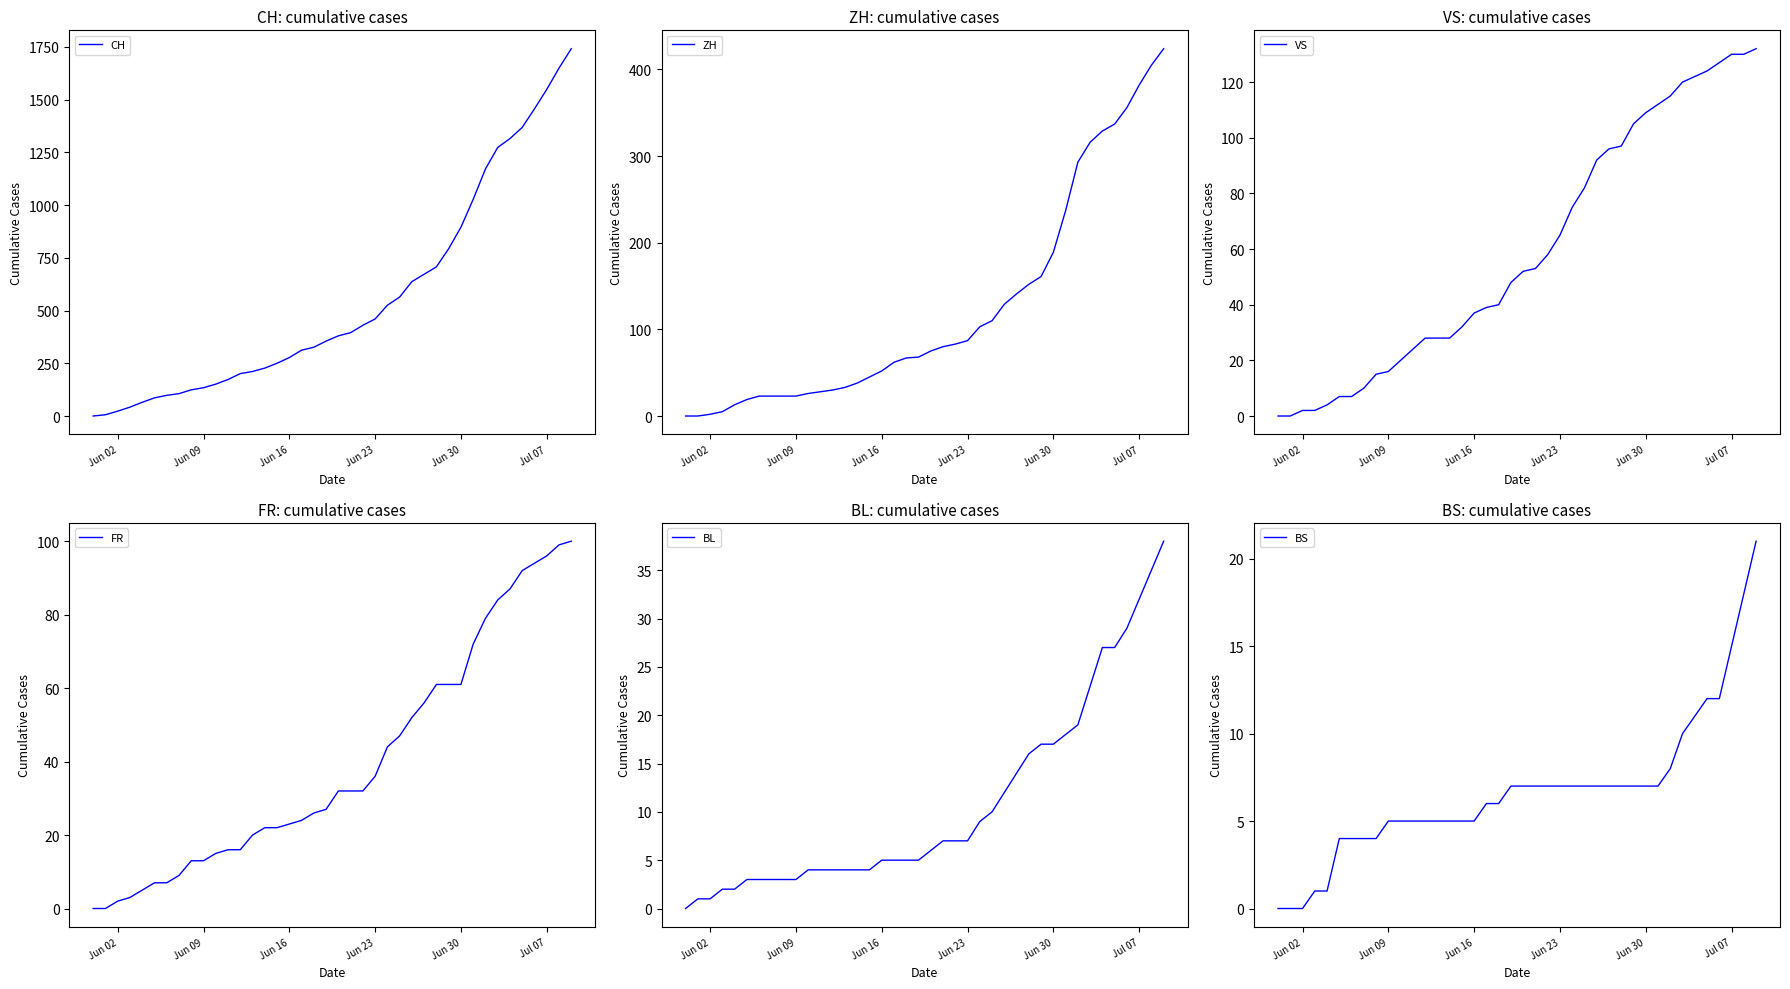

Where is CH nearest to the value 870?

Jun 30